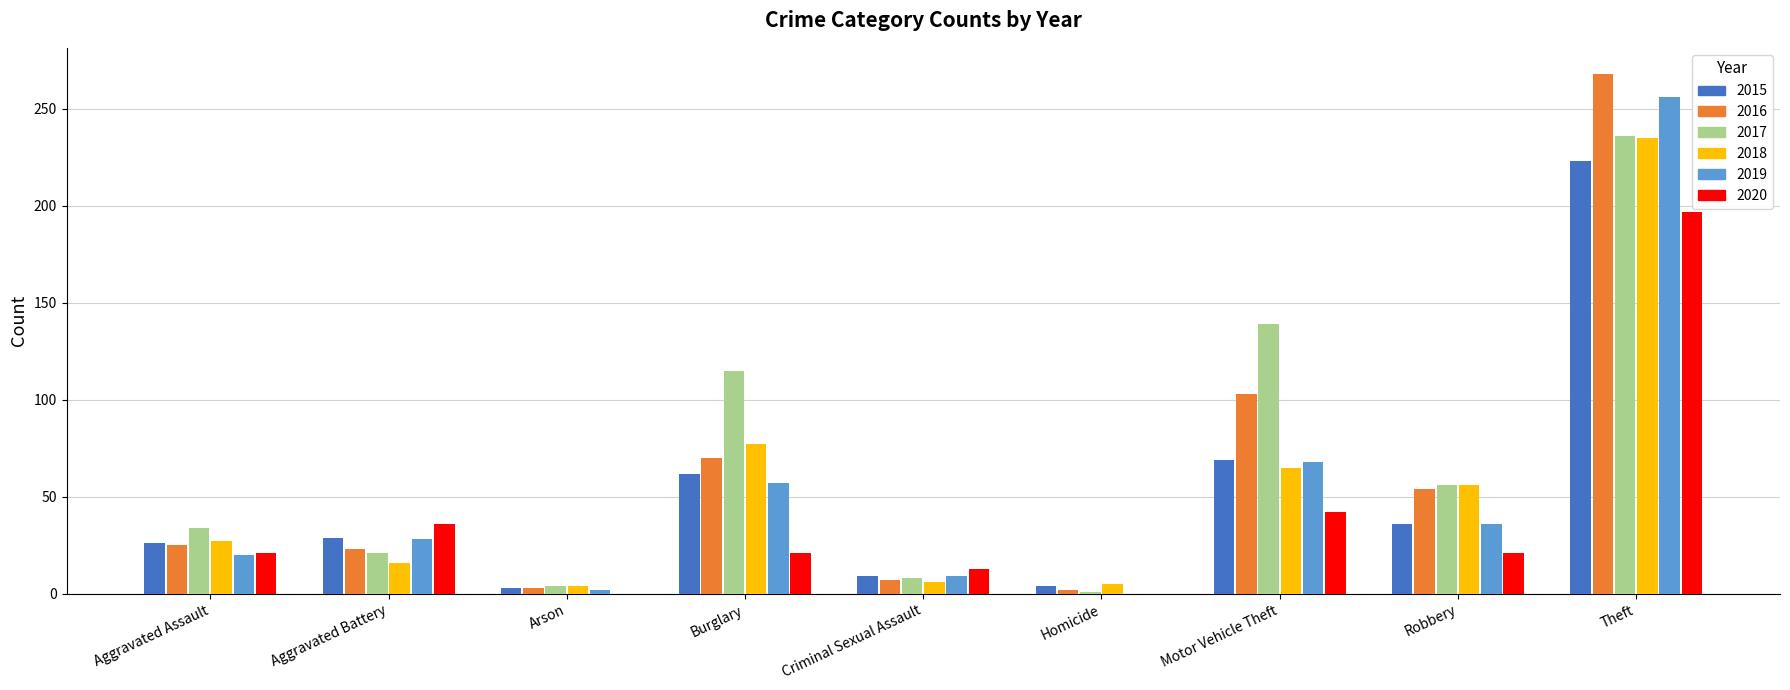

Which category has the highest value in the 2020 series?

Theft